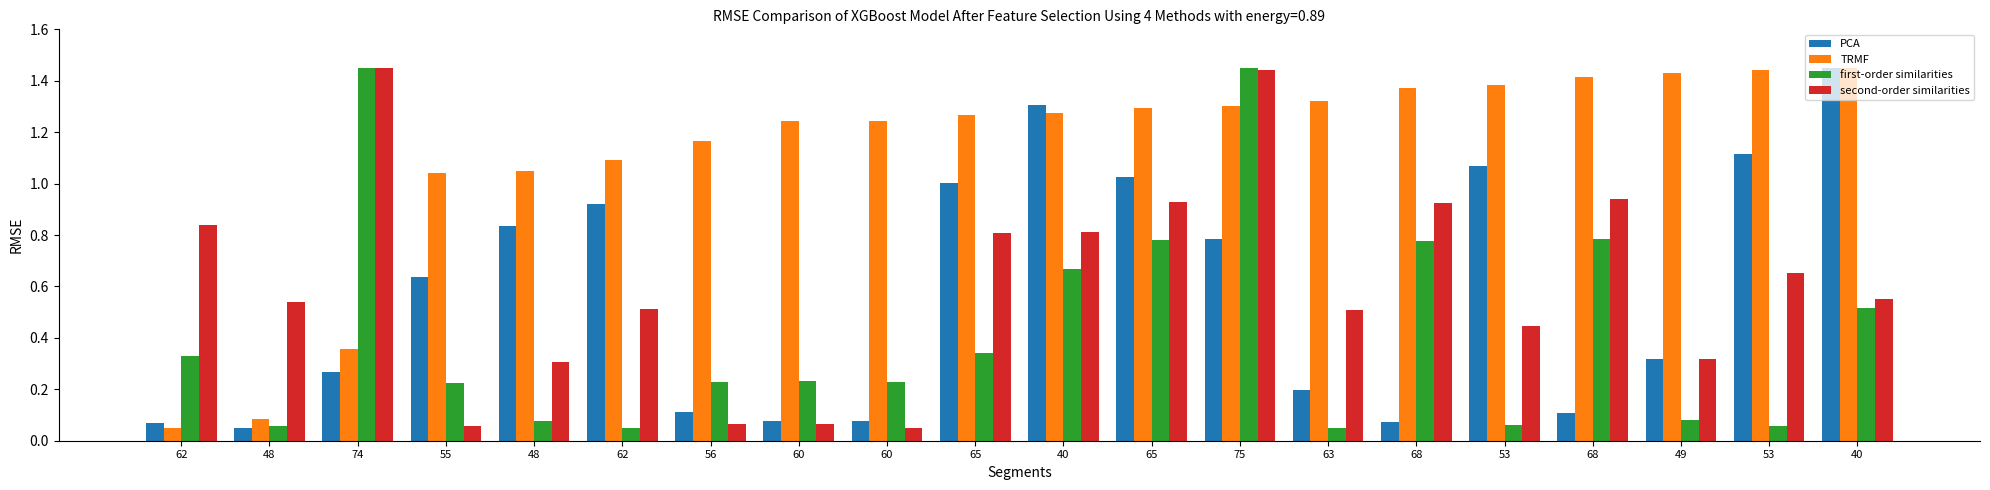

Which series has the widest spread of values?

PCA